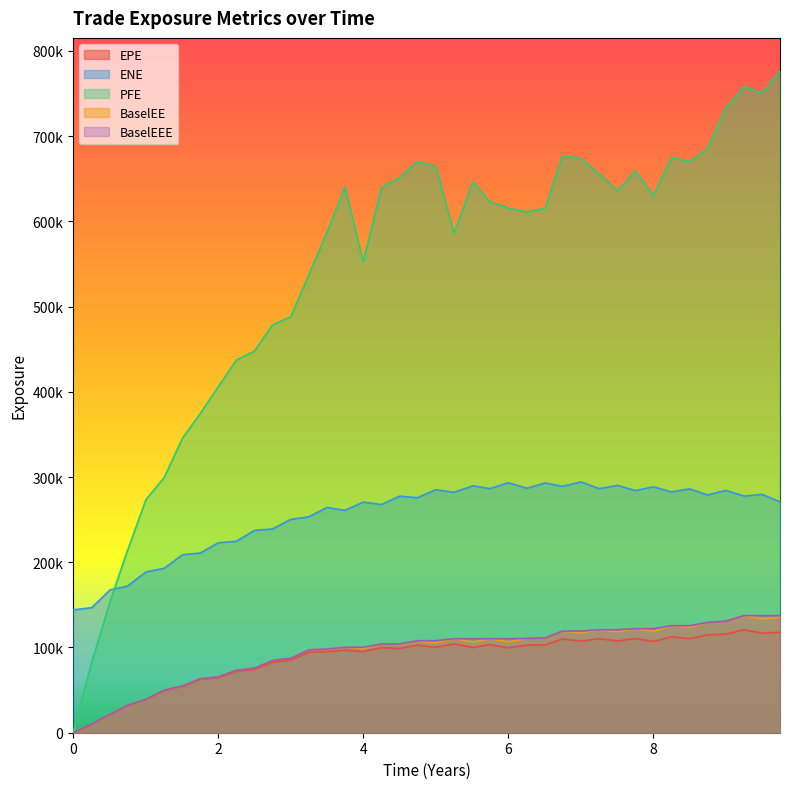

True or false: ENE and EPE cross at least once.

False